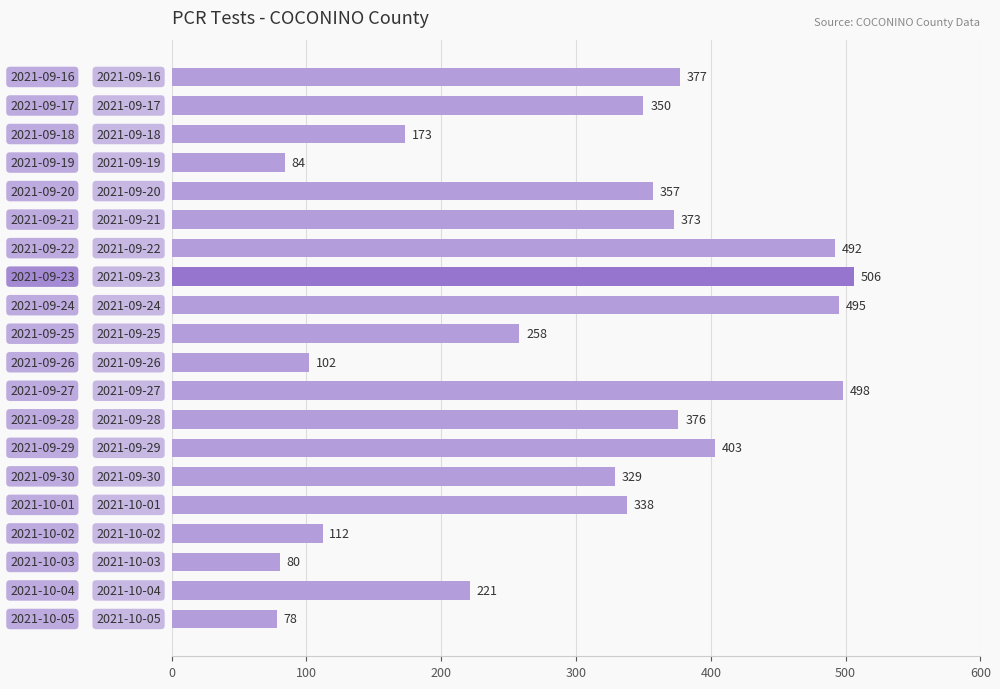

What is the average value?

300